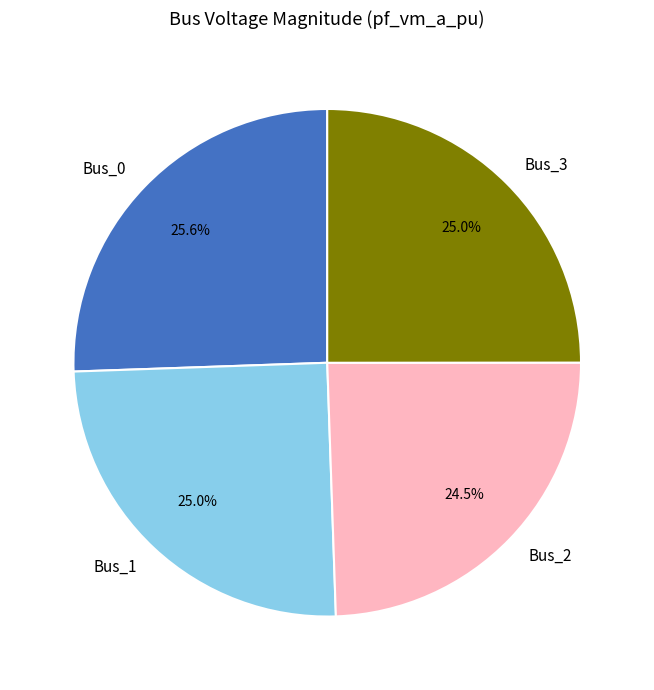

What percentage do Bus_0 and Bus_1 together represent?

50.5%